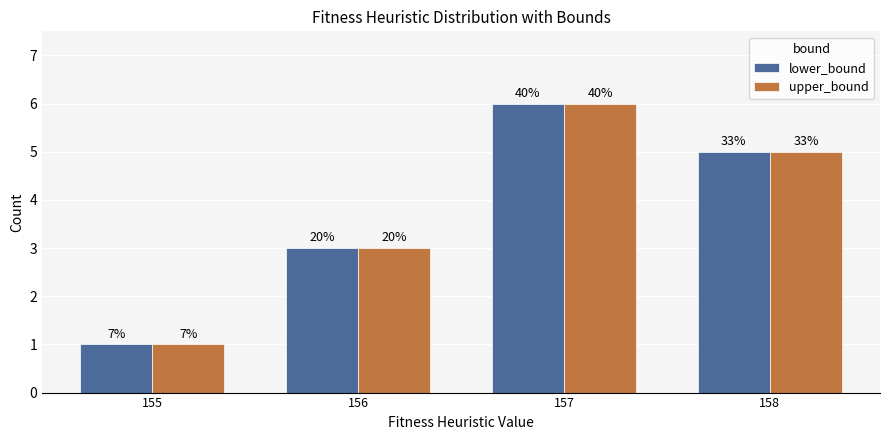

Rank the categories by lower_bound value from highest to lowest.

157, 158, 156, 155